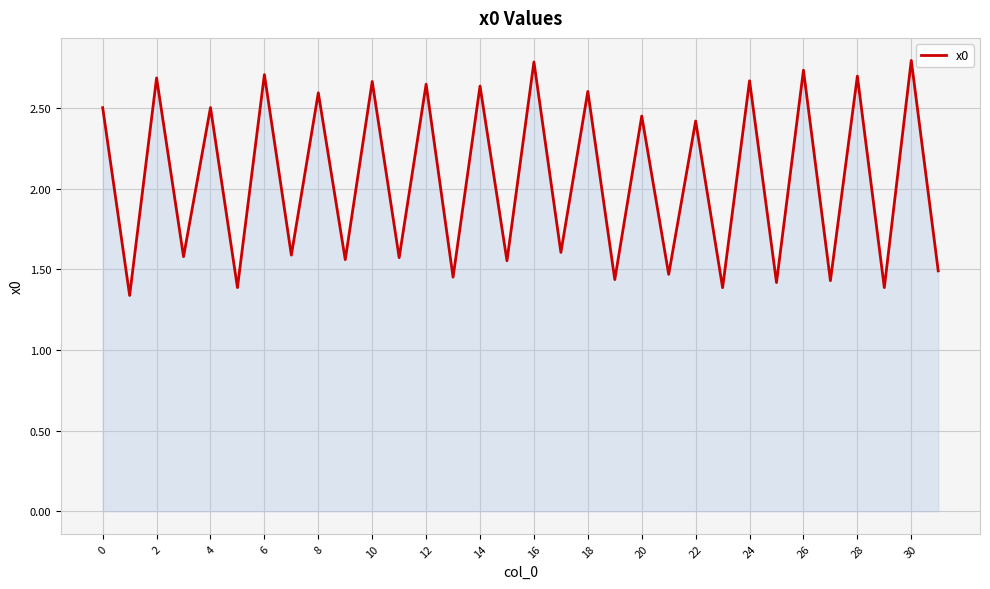

What is the maximum value shown in the chart?

2.8